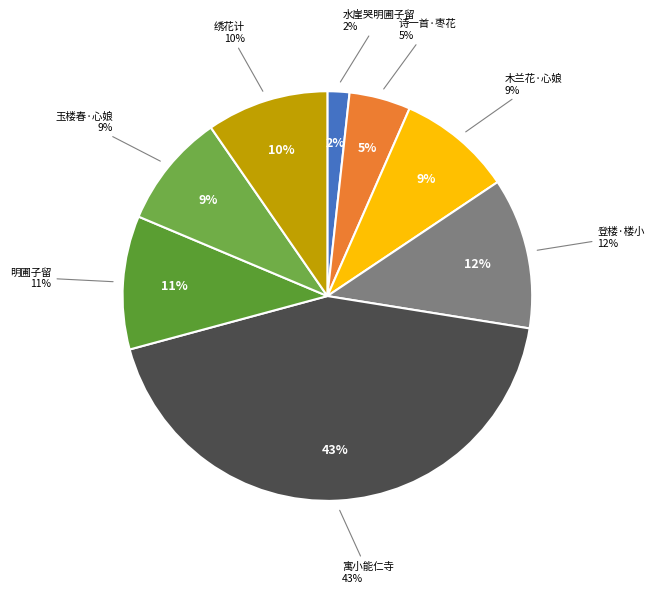

Between 明圃子留·少小能文气似兰 and 寓小能仁寺即事书怀, which is larger?

寓小能仁寺即事书怀